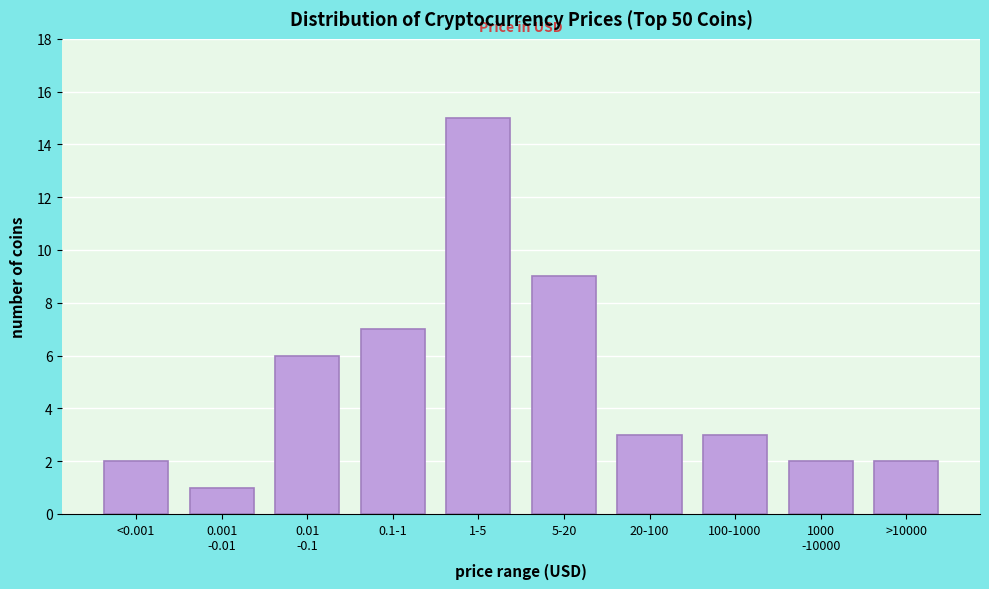

Reading left to right, extract all data points from this chart.

2	1	6	7	15	9	3	3	2	2